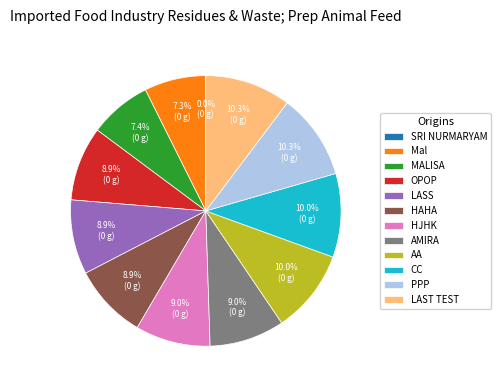

Do HAHA and AA together represent more than half of the pie?

No